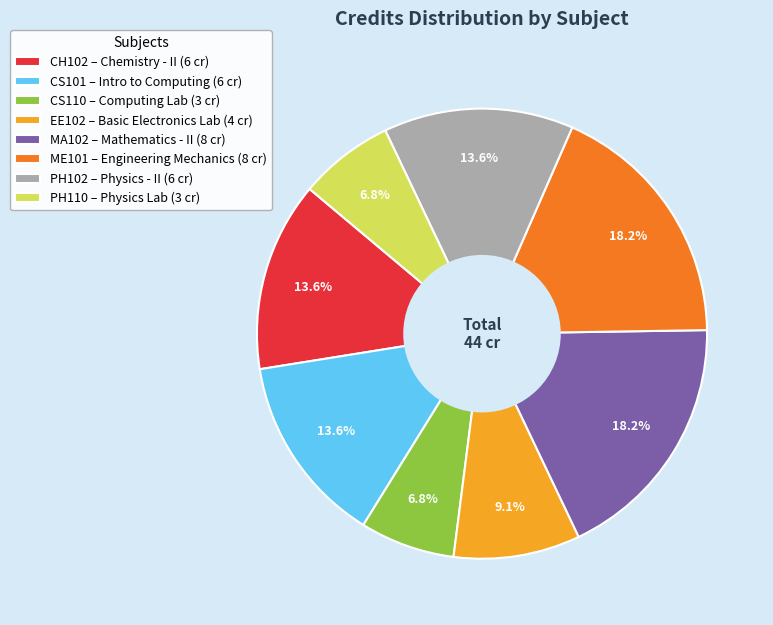

Does any single category account for the majority?

No